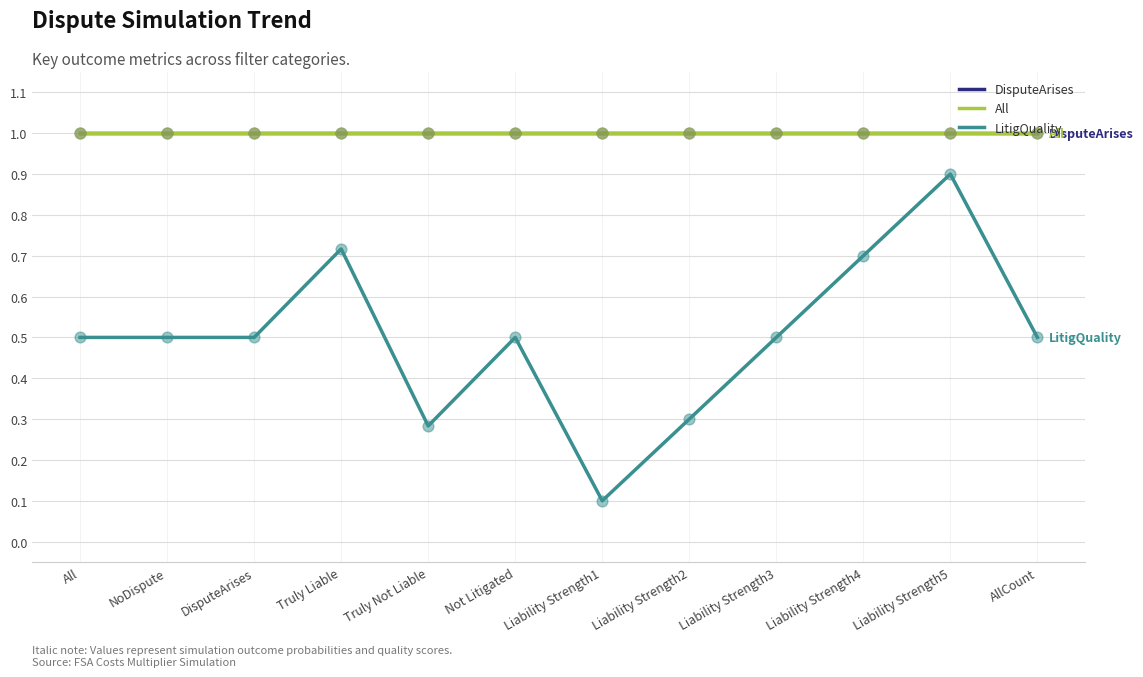

Is the value of LitigQuality at Truly Not Liable greater than the value of All at Liability Strength4?

No